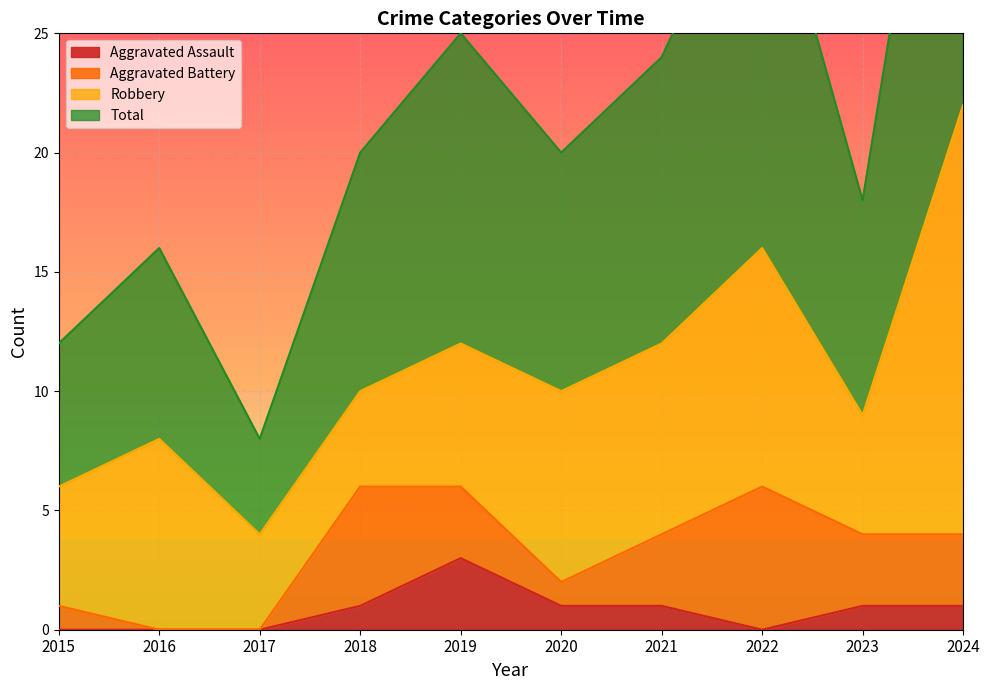

At which label does Total reach its peak?

2024